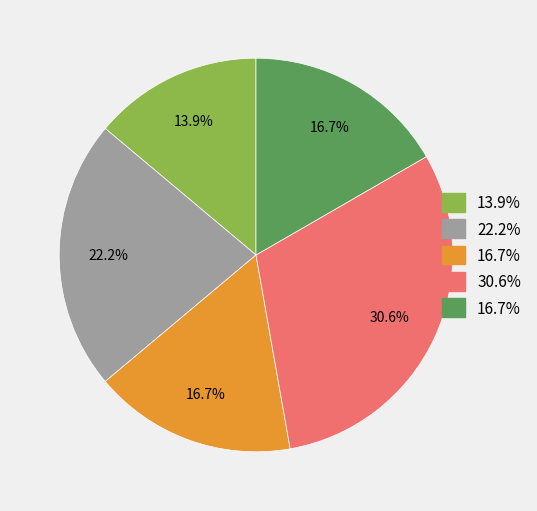

Is there a majority slice in this chart?

No